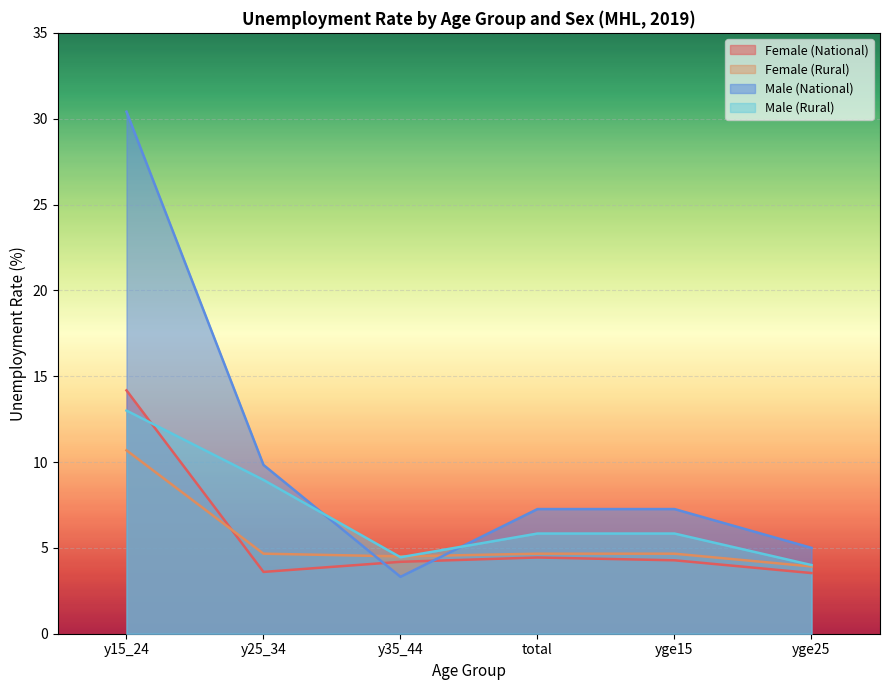

True or false: Female (Rural) and Male (Rural) intersect in this chart.

True